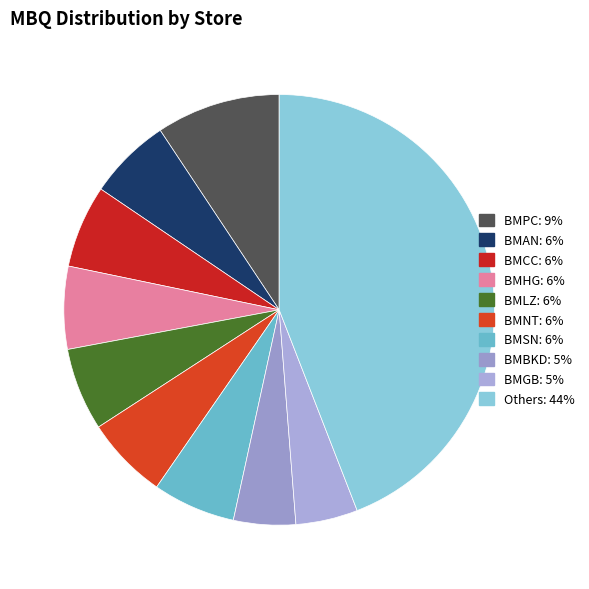

How many segments does this pie chart have?

10